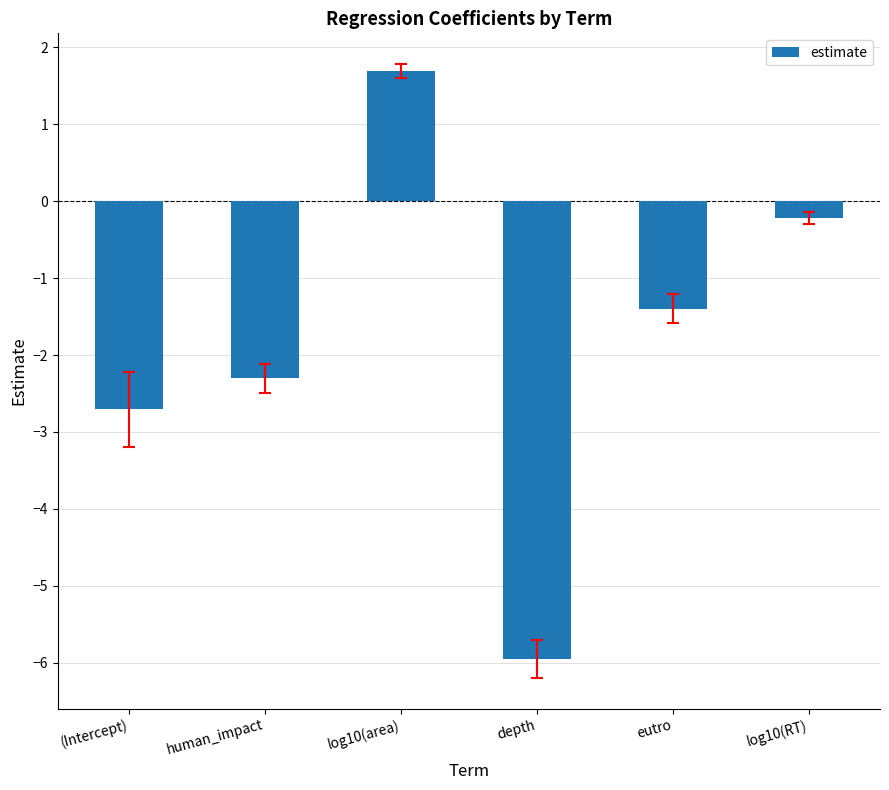

Does the chart contain stacked bars?

No